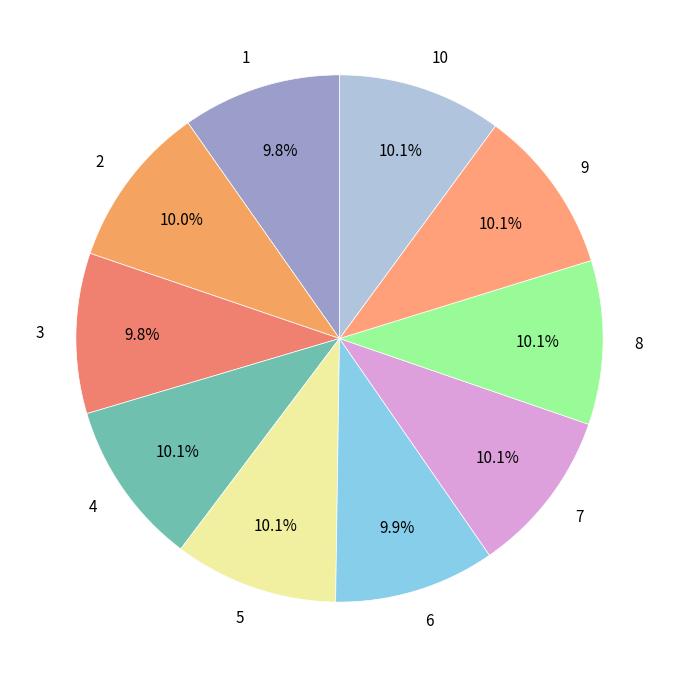

What portion of the pie excludes 5?

89.9%